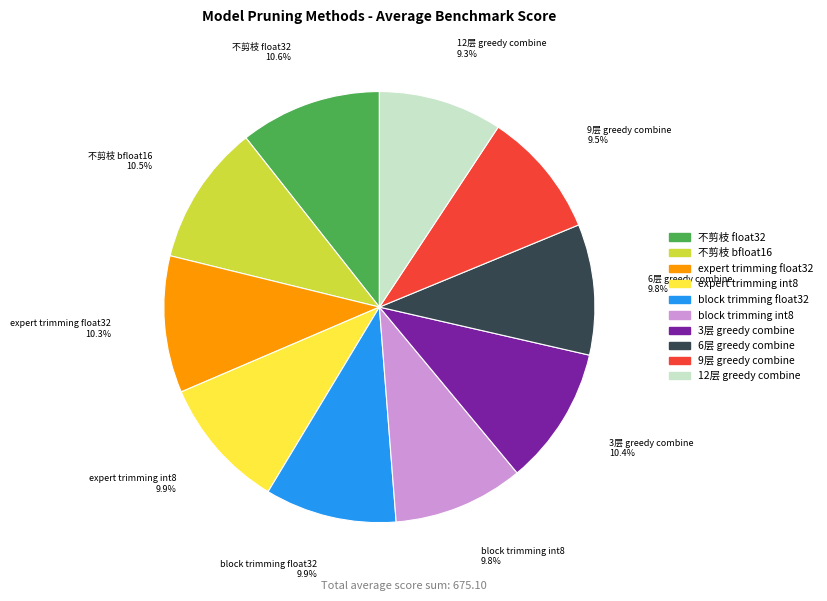

Is the sum of block trimming int8 and 不剪枝 float32 greater than half?

No